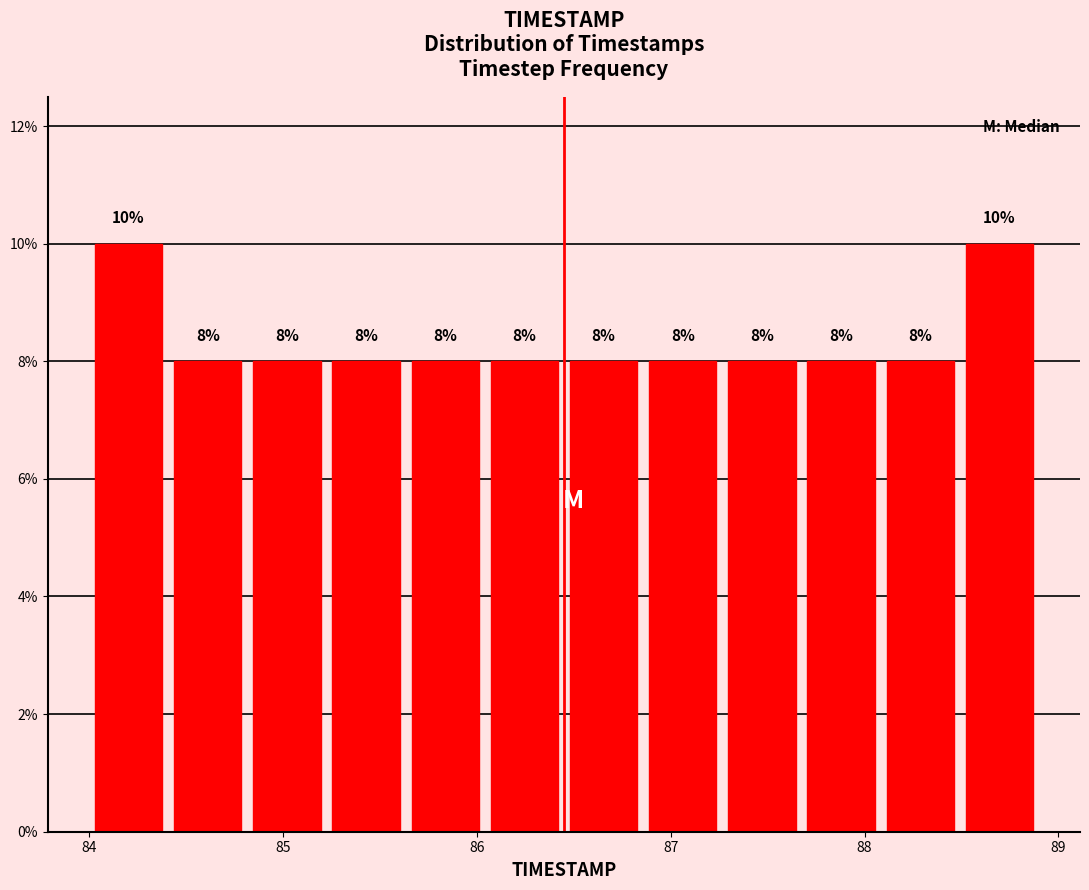

How tall is the bar that spans 88.1 to 88.5 on the x-axis? The bar edges are not printed on the chart, so give them approximately, as read against the axis.

8